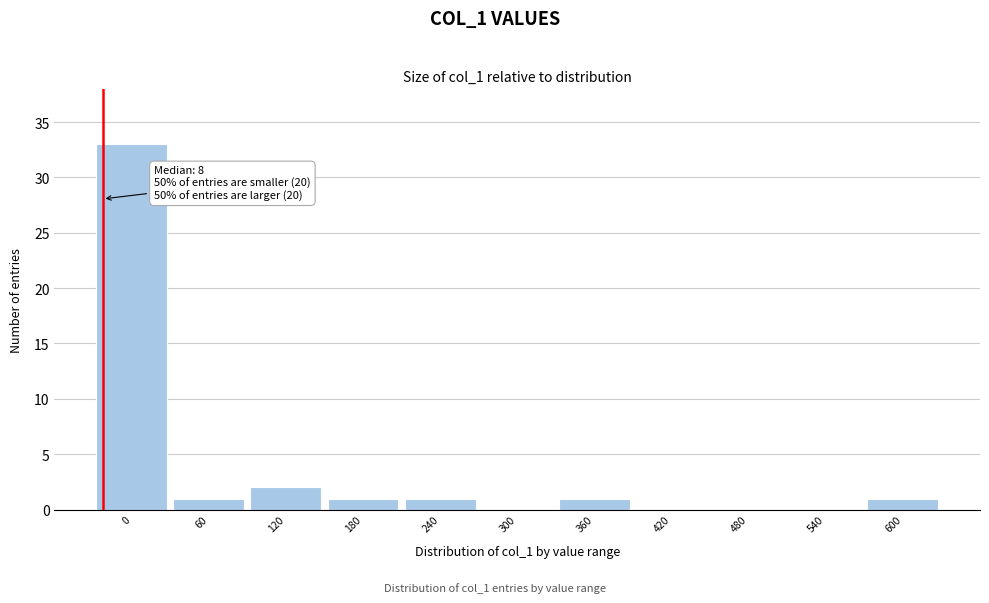

Reading left to right, extract all data points from this chart.

0=33	60=1	120=2	180=1	240=1	300=0	360=1	420=0	480=0	540=0	600=1